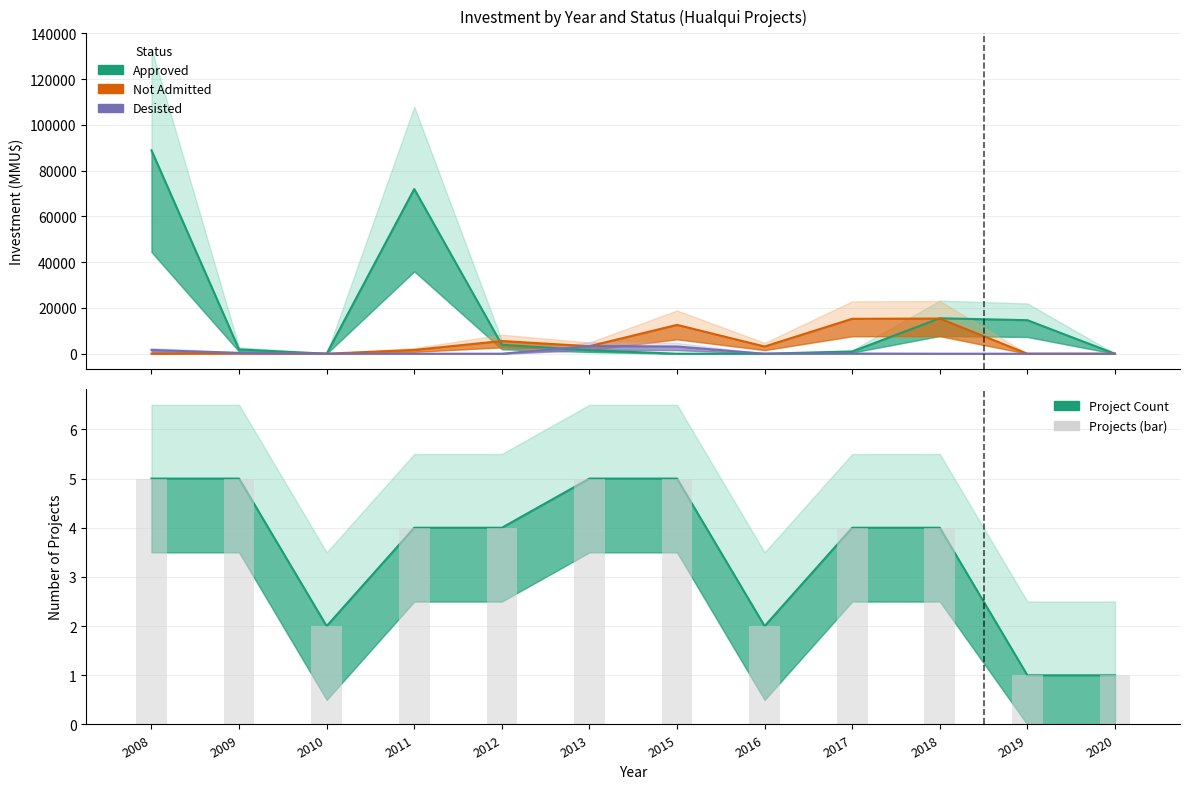

List the labels in order of value, smallest first.

2019, 2020, 2010, 2016, 2011, 2012, 2017, 2018, 2008, 2009, 2013, 2015